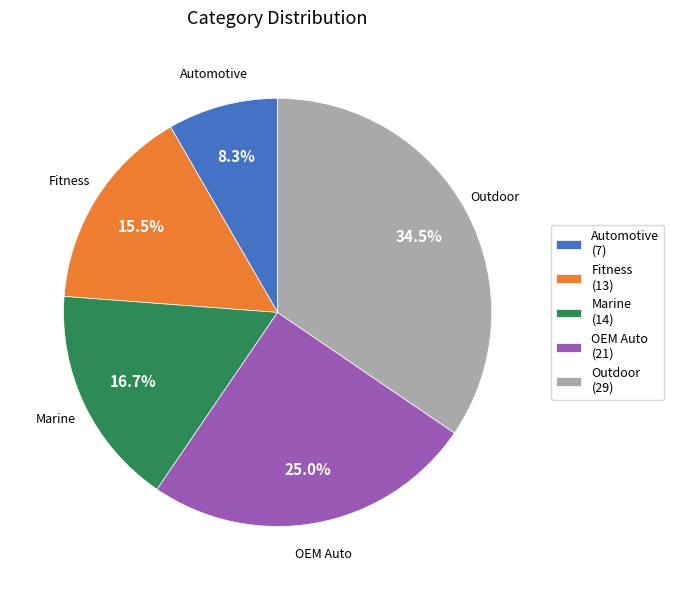

To the nearest percent, what is the combined percentage of OEM Auto and Marine?

42%